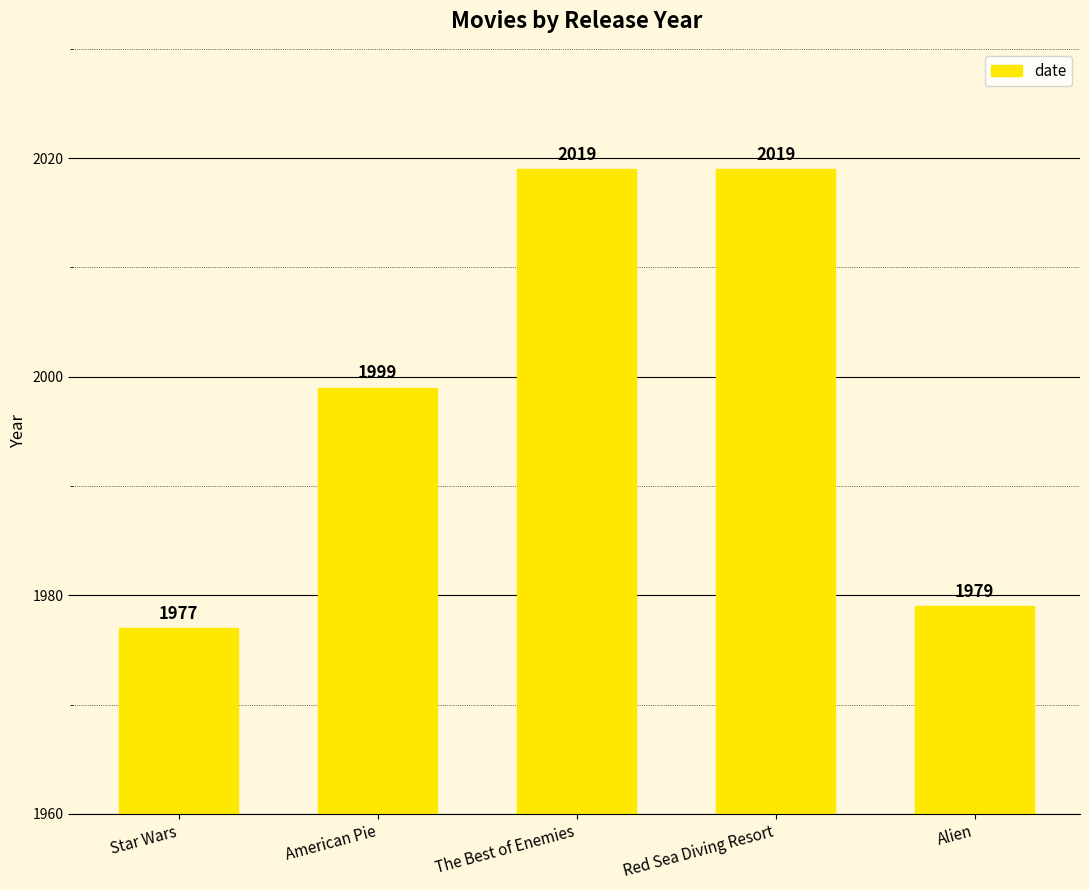

Reading left to right, what are all the values shown in this chart?

1977	1999	2019	2019	1979